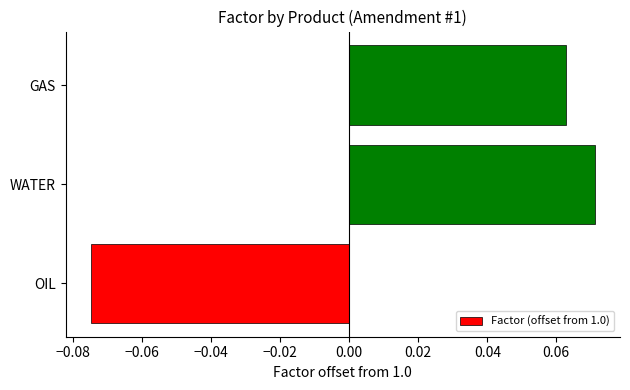

True or false: the data shows 0.0 at WATER.

False